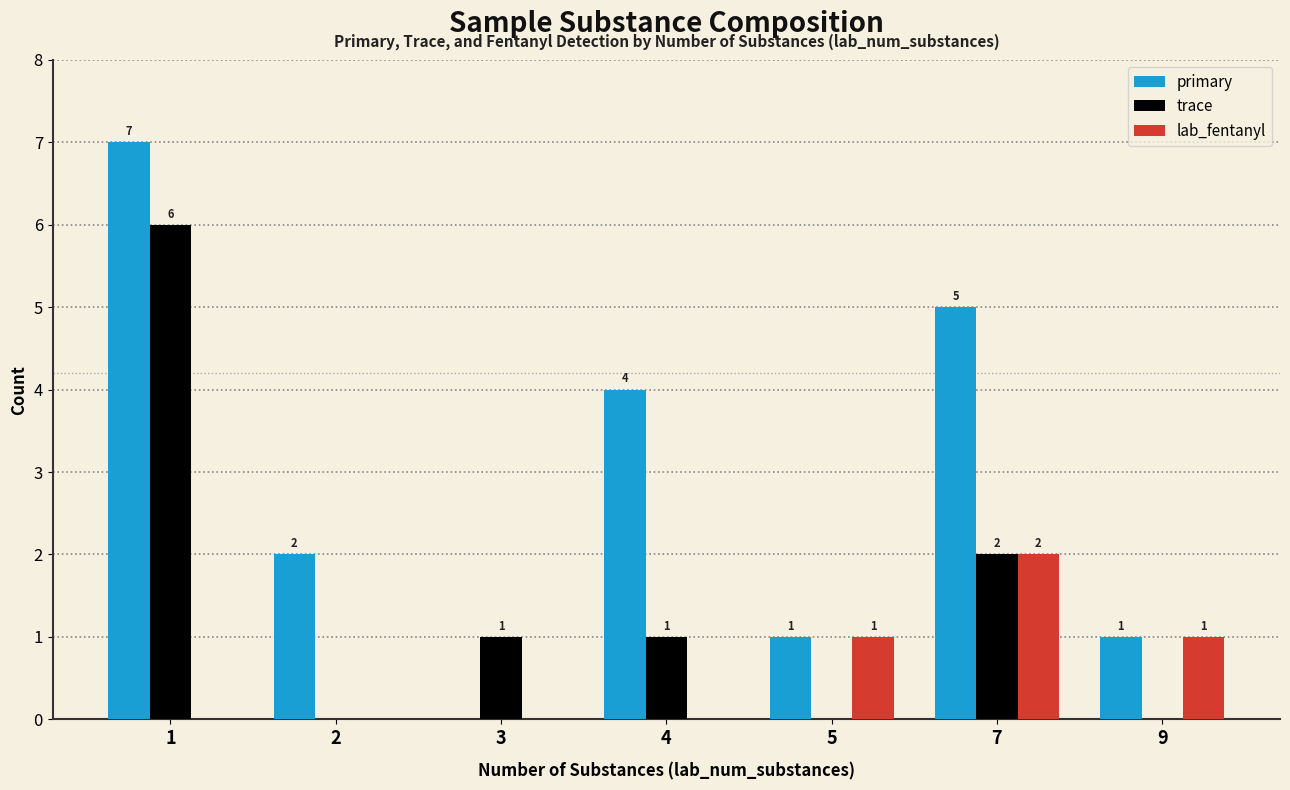

Is the value of trace at 1 greater than the value of lab_fentanyl at 4?

Yes